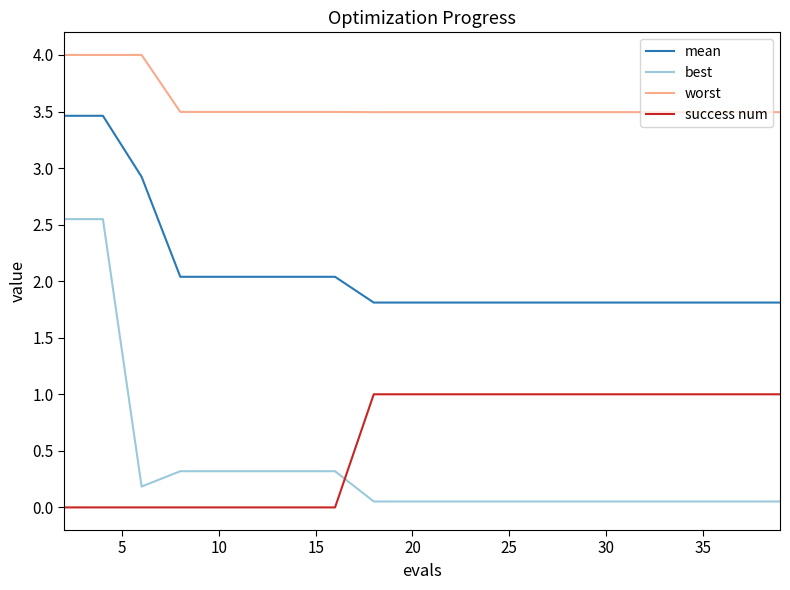

What is the average value of the best series?

0.4